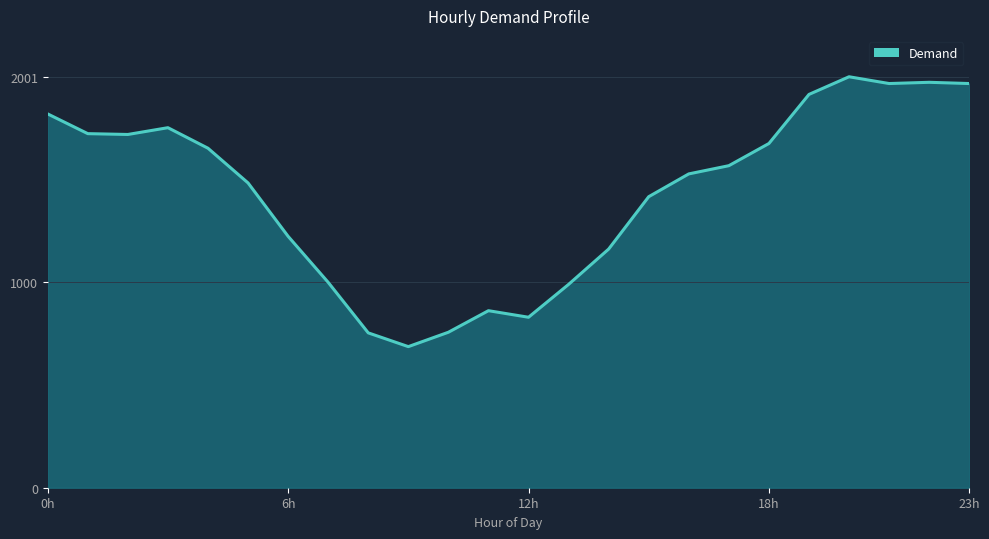

What is the smallest value displayed?

687